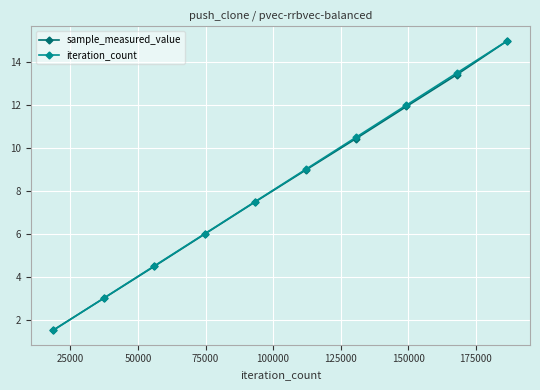

What is the smallest value displayed?

1.5